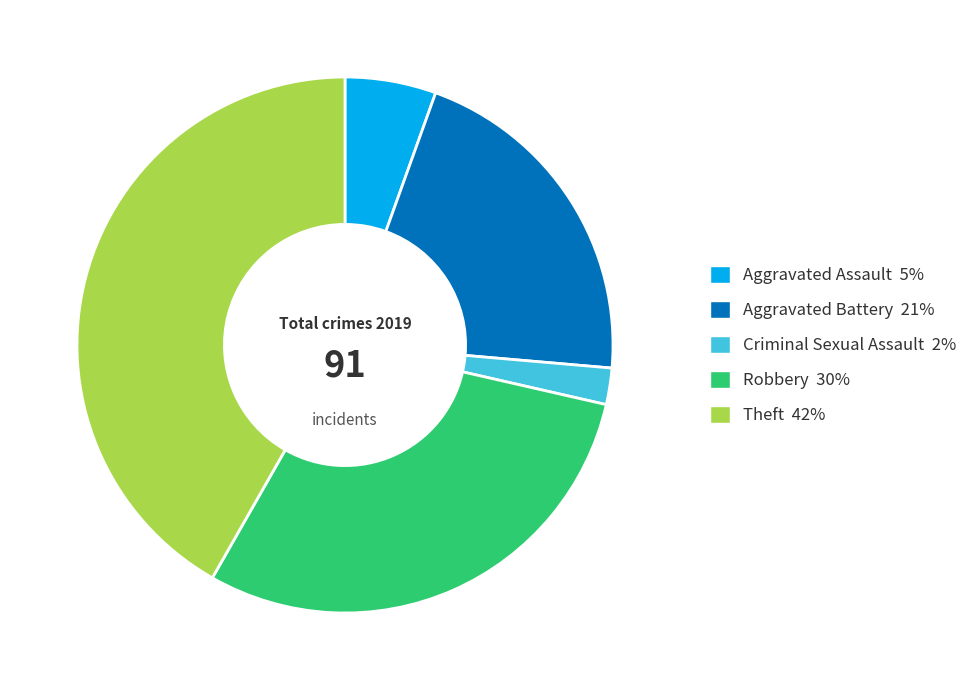

Does any single category account for the majority?

No